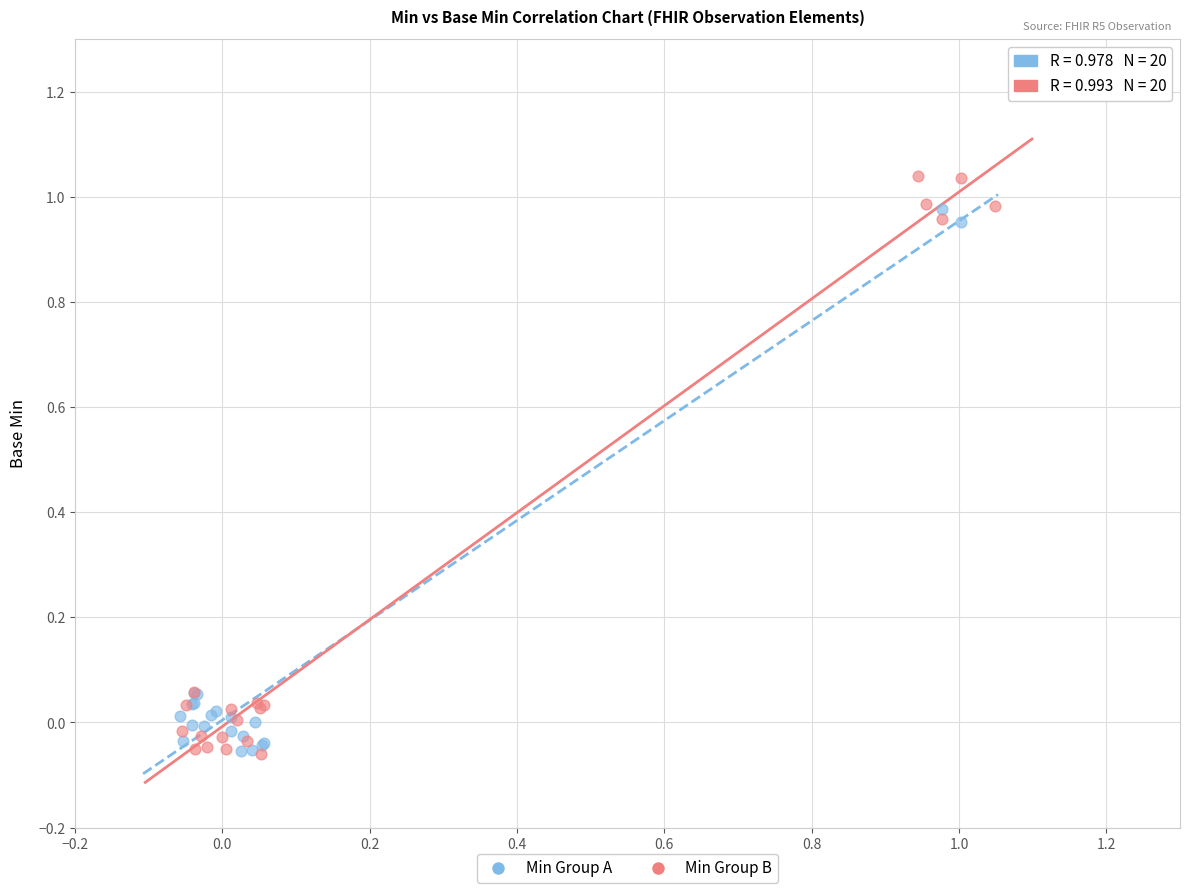

What are all the series names shown in the legend?

Min Group A, Min Group B